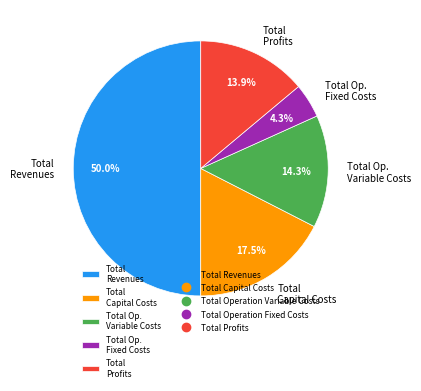

To the nearest percent, what is the difference between the largest and smallest slice percentages?

46%